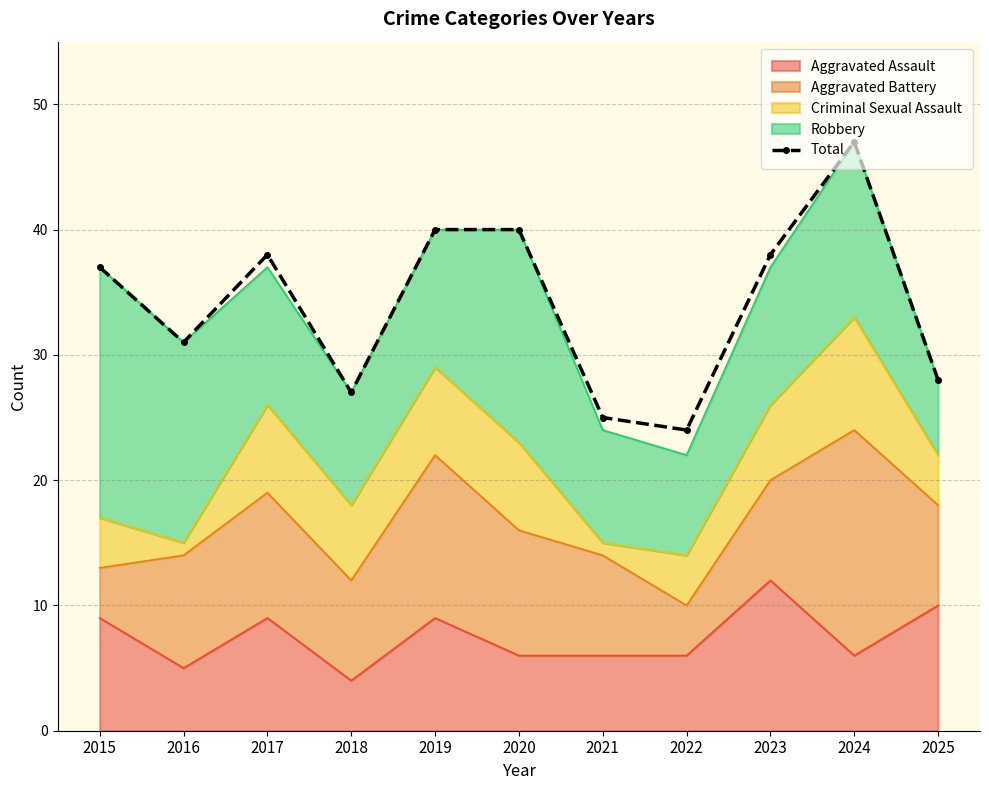

How many lines are shown in the chart?

1